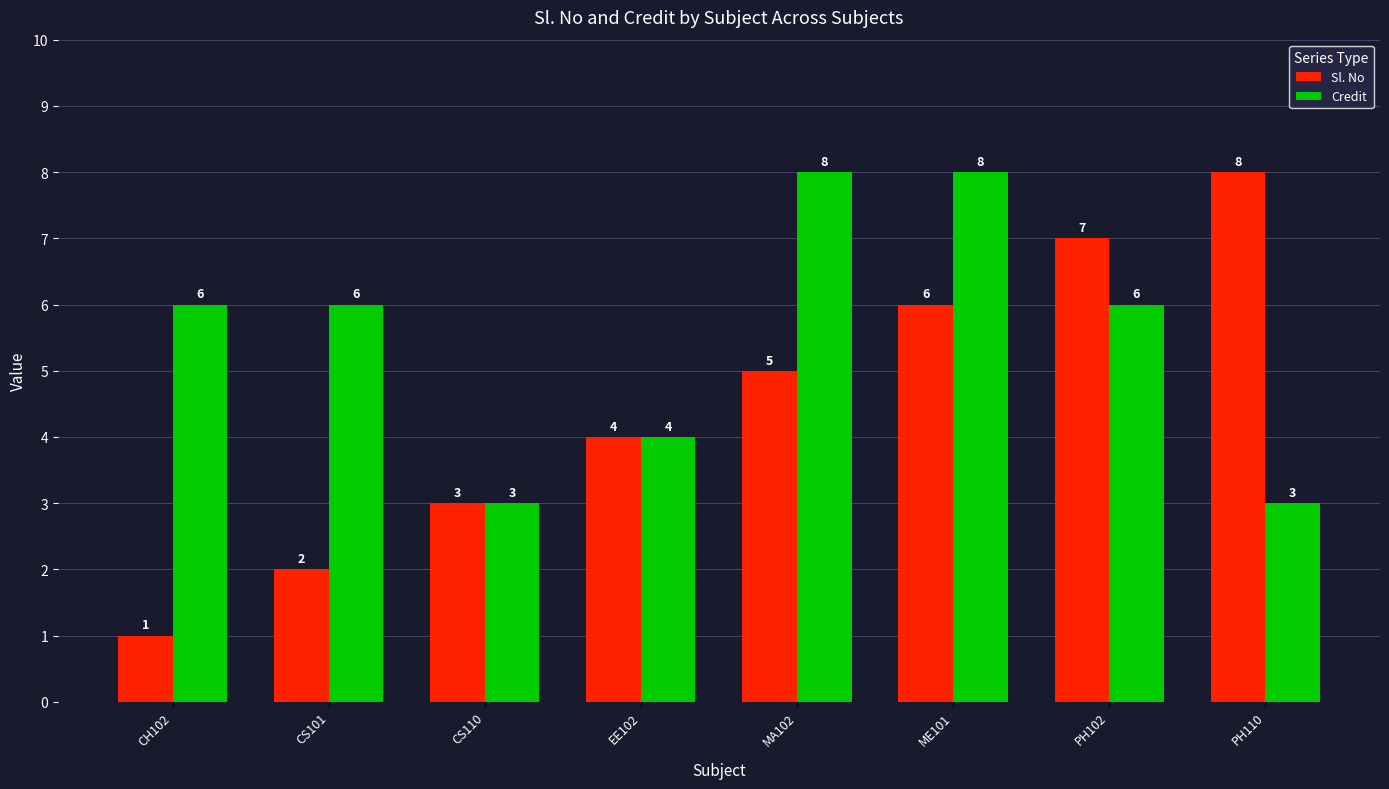

The Sl. No series shows 8 at MA102. True or false?

False